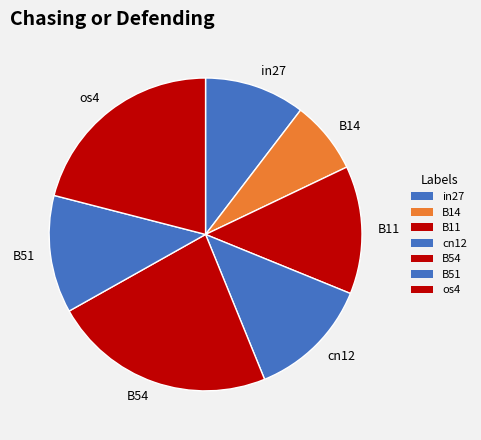

Do B54 and cn12 together represent more than half of the pie?

No